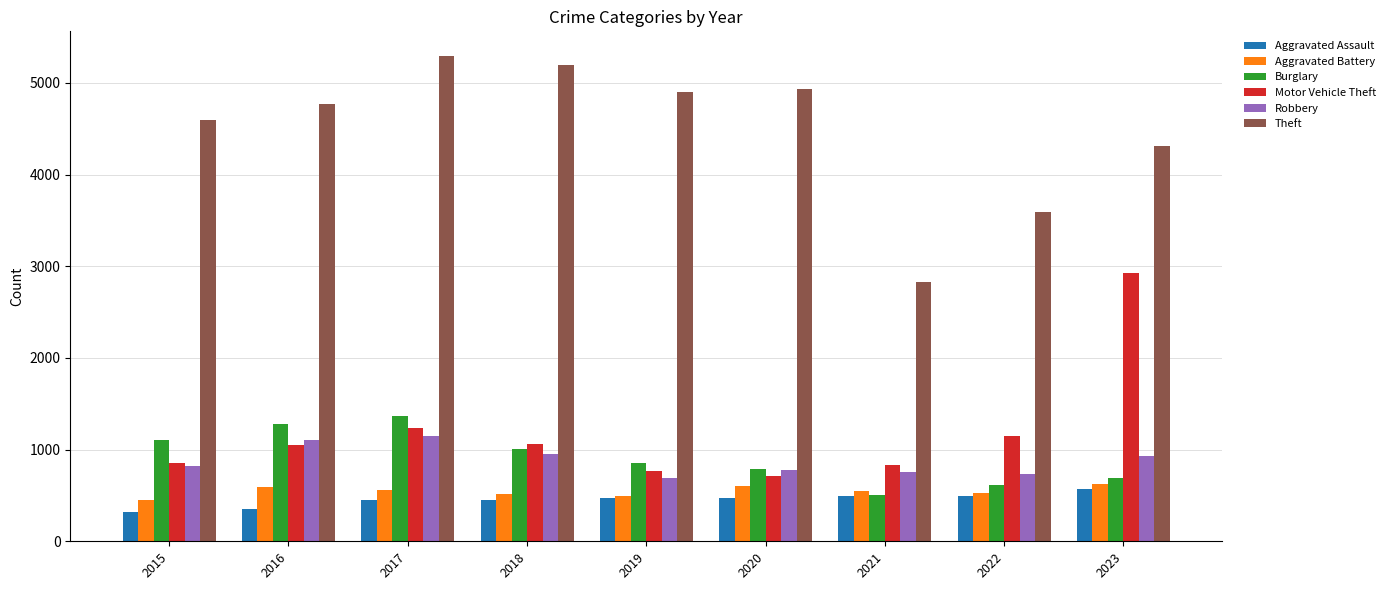

What is the value of the Theft bar at the 6th from the left?

4936